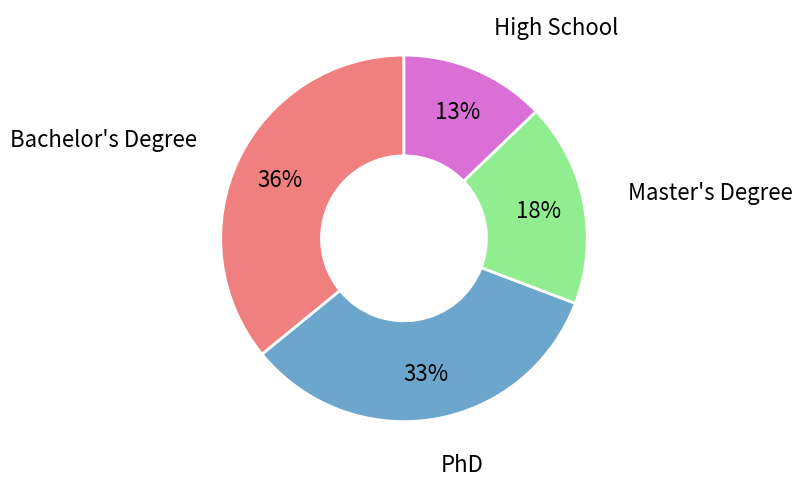

To the nearest percent, what is the average slice percentage?

25%